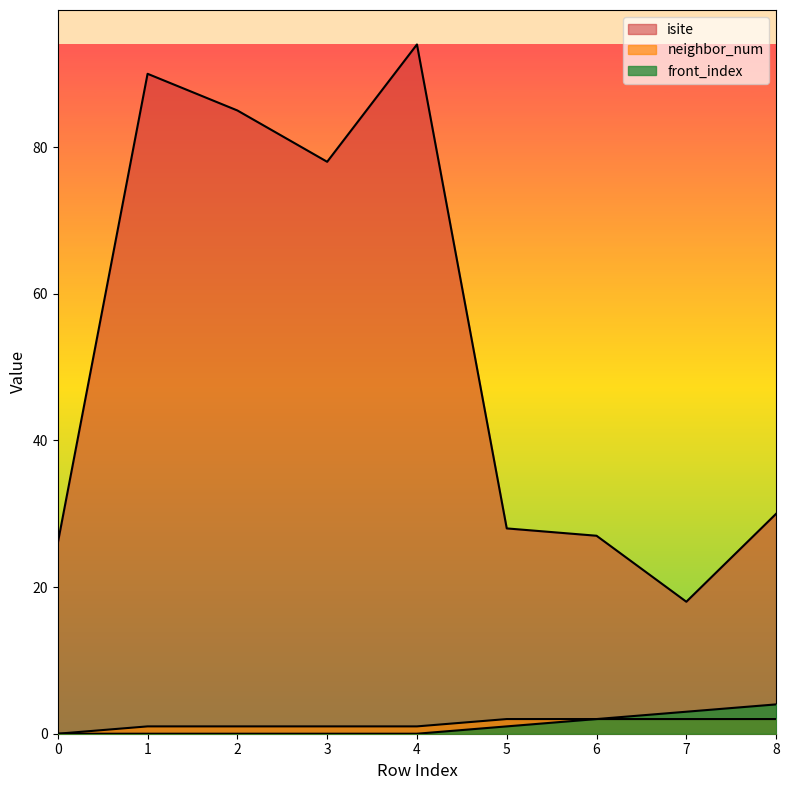

What is the total value across all series at 5?

31